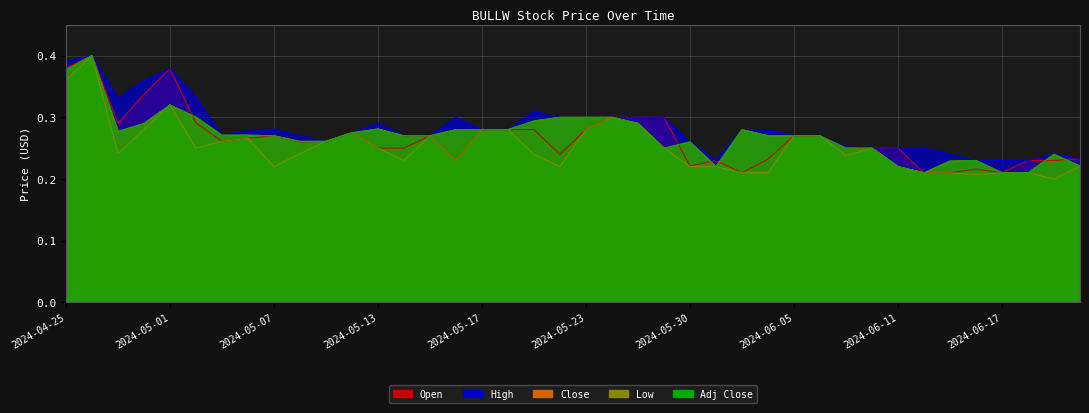

Reading right to left, transcribe all the data shown in this chart.

Open: 0.2	0.2	0.2	0.2	0.2	0.2	0.2	0.2	0.2	0.2	0.3	0.3	0.2	0.2	0.2	0.2	0.3	0.3	0.3	0.3	0.2	0.3	0.3	0.3	0.2	0.3	0.2	0.2	0.3	0.3	0.3	0.3	0.3	0.3	0.3	0.4	0.3	0.3	0.4	0.4
High: 0.2	0.2	0.2	0.2	0.2	0.2	0.2	0.2	0.2	0.3	0.3	0.3	0.3	0.3	0.2	0.3	0.3	0.3	0.3	0.3	0.3	0.3	0.3	0.3	0.3	0.3	0.3	0.3	0.3	0.3	0.3	0.3	0.3	0.3	0.3	0.4	0.4	0.3	0.4	0.4
Close: 0.2	0.2	0.2	0.2	0.2	0.2	0.2	0.2	0.2	0.2	0.3	0.3	0.3	0.3	0.2	0.3	0.2	0.3	0.3	0.3	0.3	0.3	0.3	0.3	0.3	0.3	0.3	0.3	0.3	0.3	0.3	0.3	0.3	0.3	0.3	0.3	0.3	0.3	0.4	0.4
Low: 0.2	0.2	0.2	0.2	0.2	0.2	0.2	0.2	0.2	0.2	0.3	0.3	0.2	0.2	0.2	0.2	0.2	0.3	0.3	0.3	0.2	0.2	0.3	0.3	0.2	0.3	0.2	0.2	0.3	0.3	0.2	0.2	0.3	0.3	0.2	0.3	0.3	0.2	0.4	0.4
Adj Close: 0.2	0.2	0.2	0.2	0.2	0.2	0.2	0.2	0.2	0.2	0.3	0.3	0.3	0.3	0.2	0.3	0.2	0.3	0.3	0.3	0.3	0.3	0.3	0.3	0.3	0.3	0.3	0.3	0.3	0.3	0.3	0.3	0.3	0.3	0.3	0.3	0.3	0.3	0.4	0.4